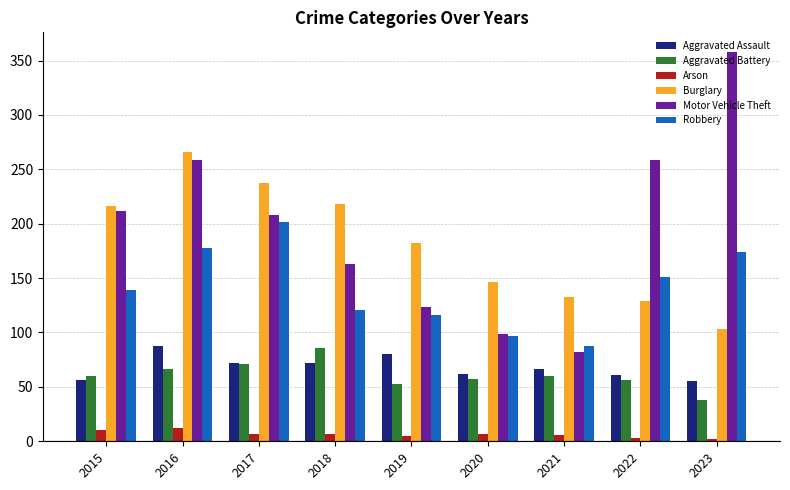

True or false: Burglary has a value of 216 at 2015.

True